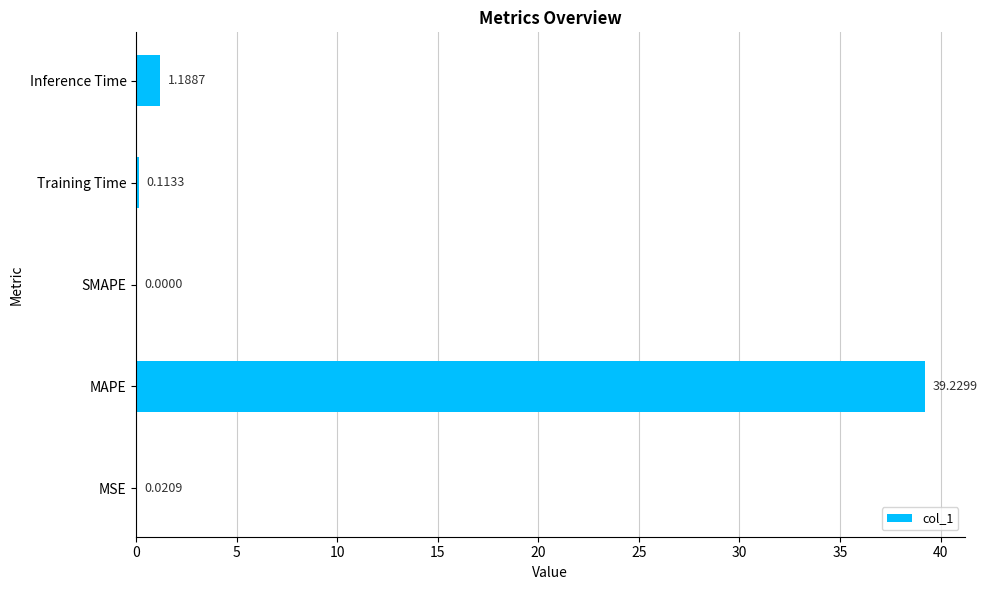

Which label corresponds to the largest value in the chart?

MAPE